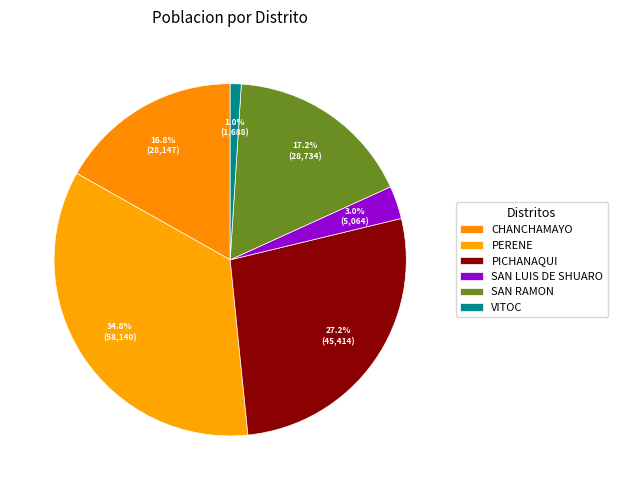

How many segments does this pie chart have?

6